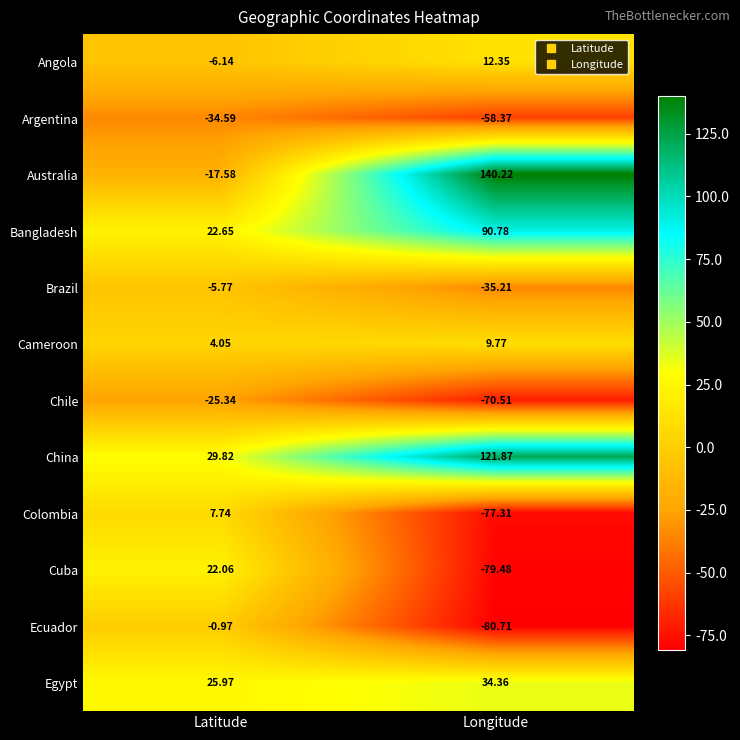

List the labels in order of Argentina value, largest first.

Latitude, Longitude